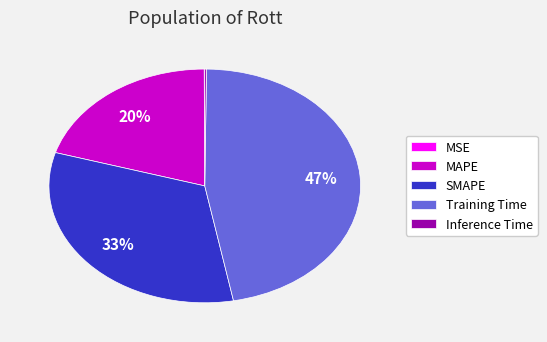

True or false: Training Time accounts for 59% of the total.

False